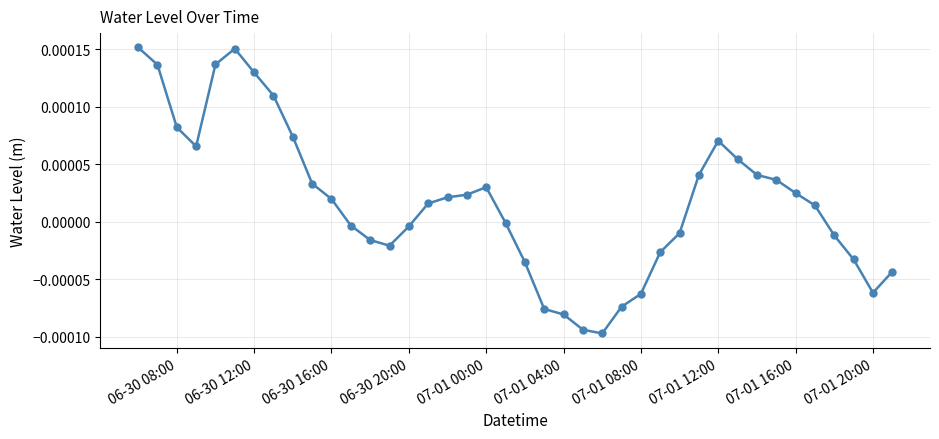

True or false: there are more than 0 points higher than both neighbors.

True